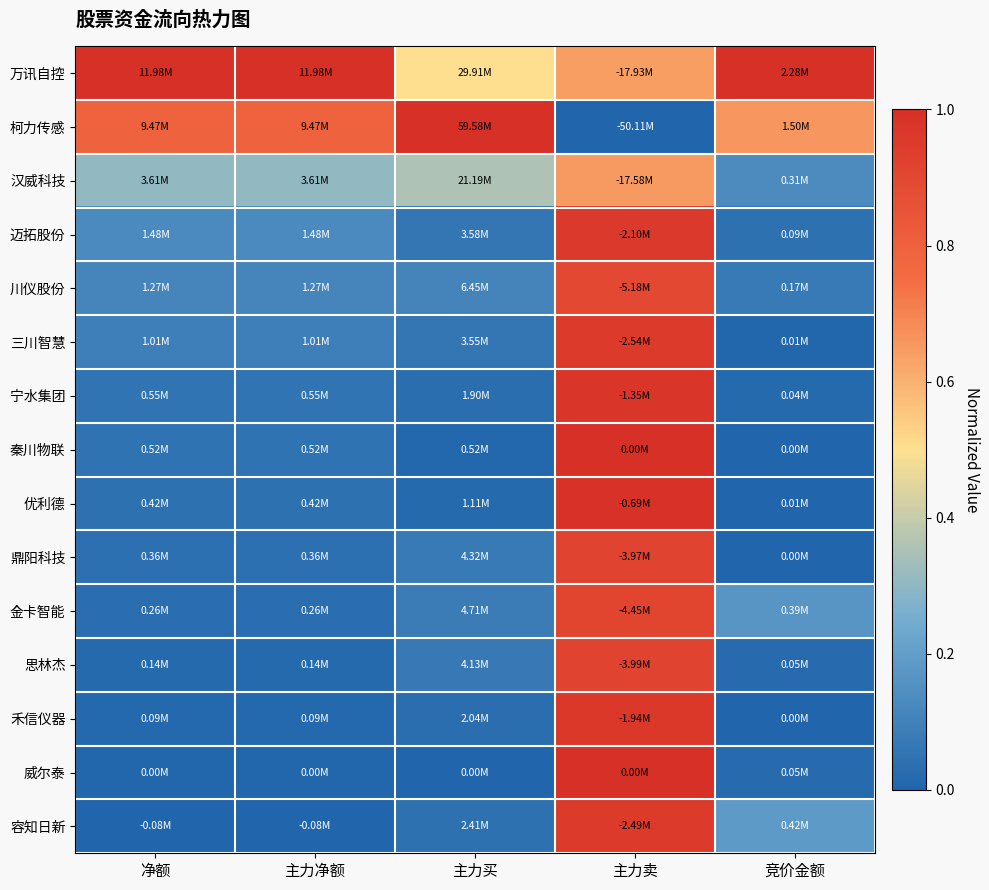

Reading right to left, transcribe all the data shown in this chart.

万讯自控: 竞价金额=1.0	主力卖=0.6	主力买=0.5	主力净额=1.0	净额=1.0
柯力传感: 竞价金额=0.7	主力卖=0.0	主力买=1.0	主力净额=0.8	净额=0.8
汉威科技: 竞价金额=0.1	主力卖=0.6	主力买=0.4	主力净额=0.3	净额=0.3
迈拓股份: 竞价金额=0.0	主力卖=1.0	主力买=0.1	主力净额=0.1	净额=0.1
川仪股份: 竞价金额=0.1	主力卖=0.9	主力买=0.1	主力净额=0.1	净额=0.1
三川智慧: 竞价金额=0.0	主力卖=0.9	主力买=0.1	主力净额=0.1	净额=0.1
宁水集团: 竞价金额=0.0	主力卖=1.0	主力买=0.0	主力净额=0.1	净额=0.1
秦川物联: 竞价金额=0.0	主力卖=1.0	主力买=0.0	主力净额=0.0	净额=0.0
优利德: 竞价金额=0.0	主力卖=1.0	主力买=0.0	主力净额=0.0	净额=0.0
鼎阳科技: 竞价金额=0.0	主力卖=0.9	主力买=0.1	主力净额=0.0	净额=0.0
金卡智能: 竞价金额=0.2	主力卖=0.9	主力买=0.1	主力净额=0.0	净额=0.0
思林杰: 竞价金额=0.0	主力卖=0.9	主力买=0.1	主力净额=0.0	净额=0.0
禾信仪器: 竞价金额=0.0	主力卖=1.0	主力买=0.0	主力净额=0.0	净额=0.0
威尔泰: 竞价金额=0.0	主力卖=1.0	主力买=0.0	主力净额=0.0	净额=0.0
容知日新: 竞价金额=0.2	主力卖=1.0	主力买=0.0	主力净额=0.0	净额=0.0